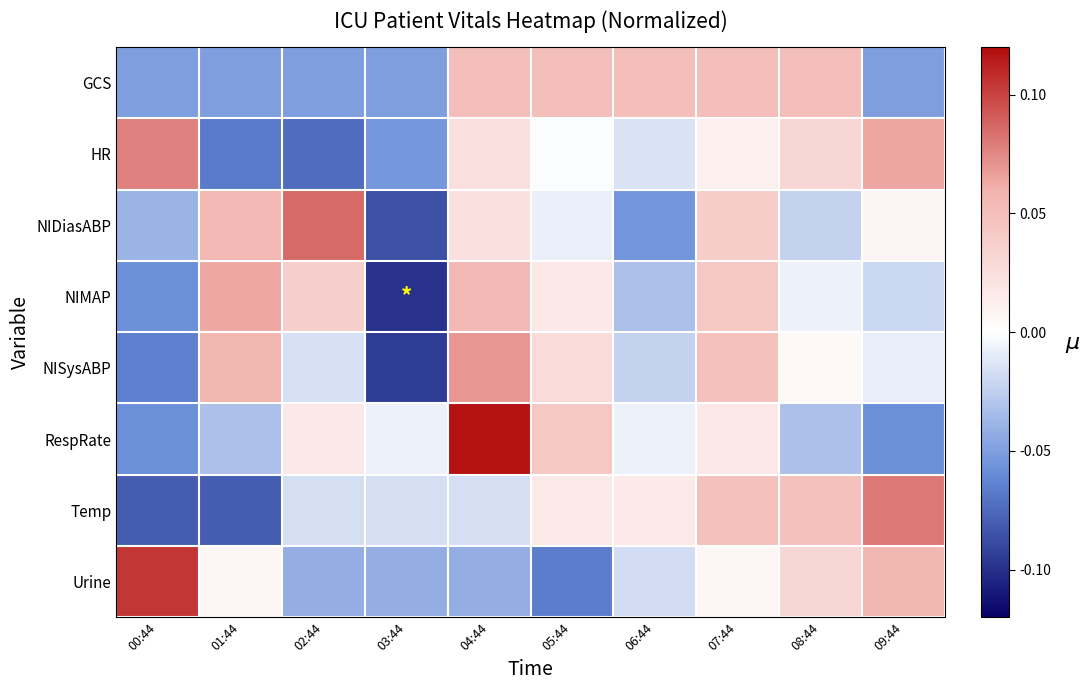

List the series in order of their peak value, lowest first.

GCS, NIMAP, NISysABP, HR, Temp, NIDiasABP, Urine, RespRate